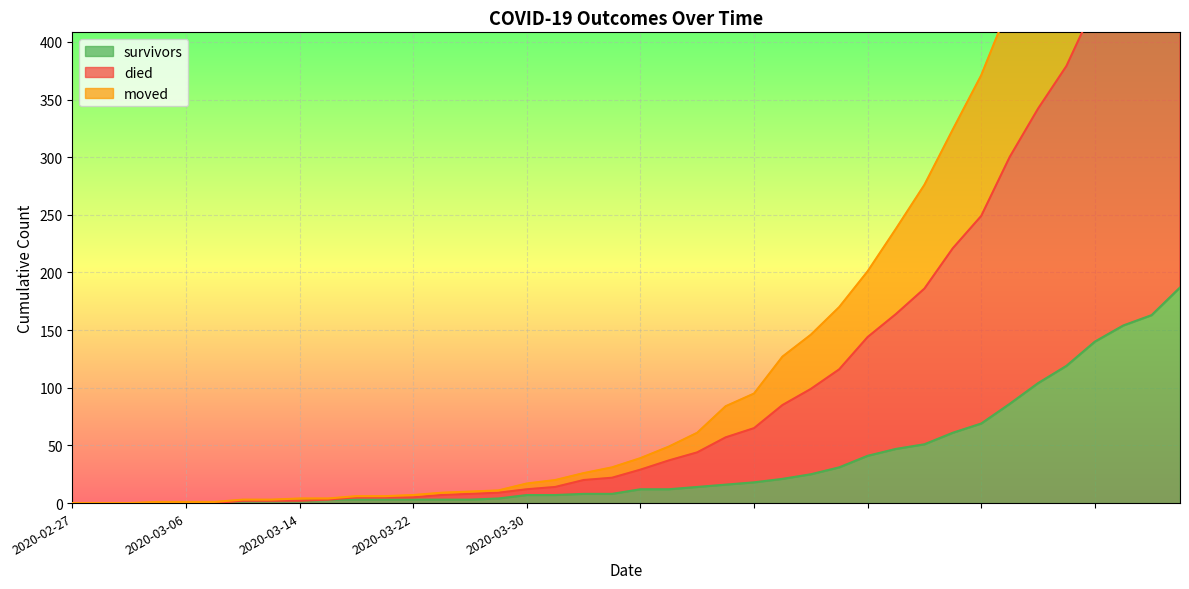

What is the sum of the died values at 30 and 37?

918